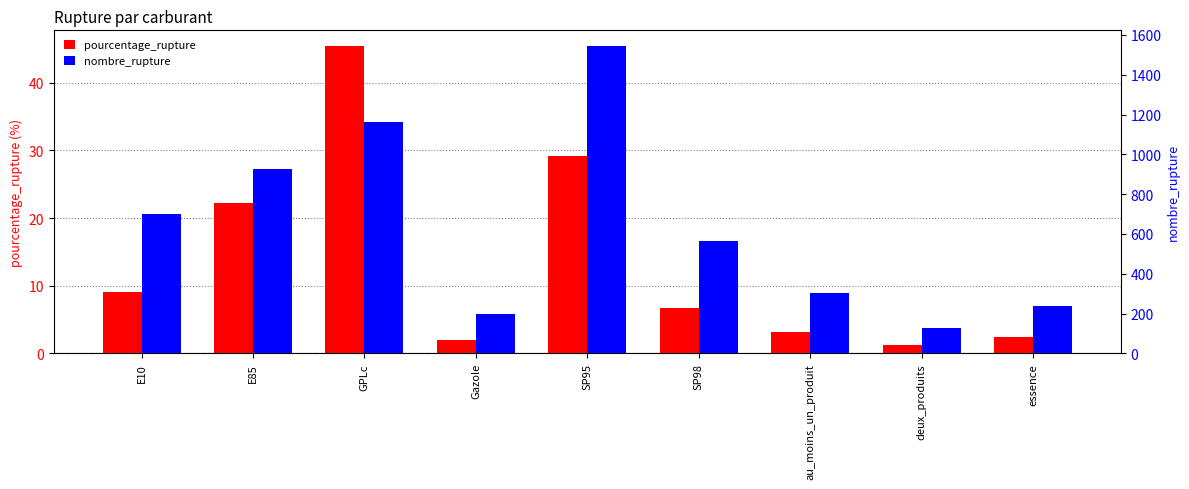

How many bars are there in each group?

2